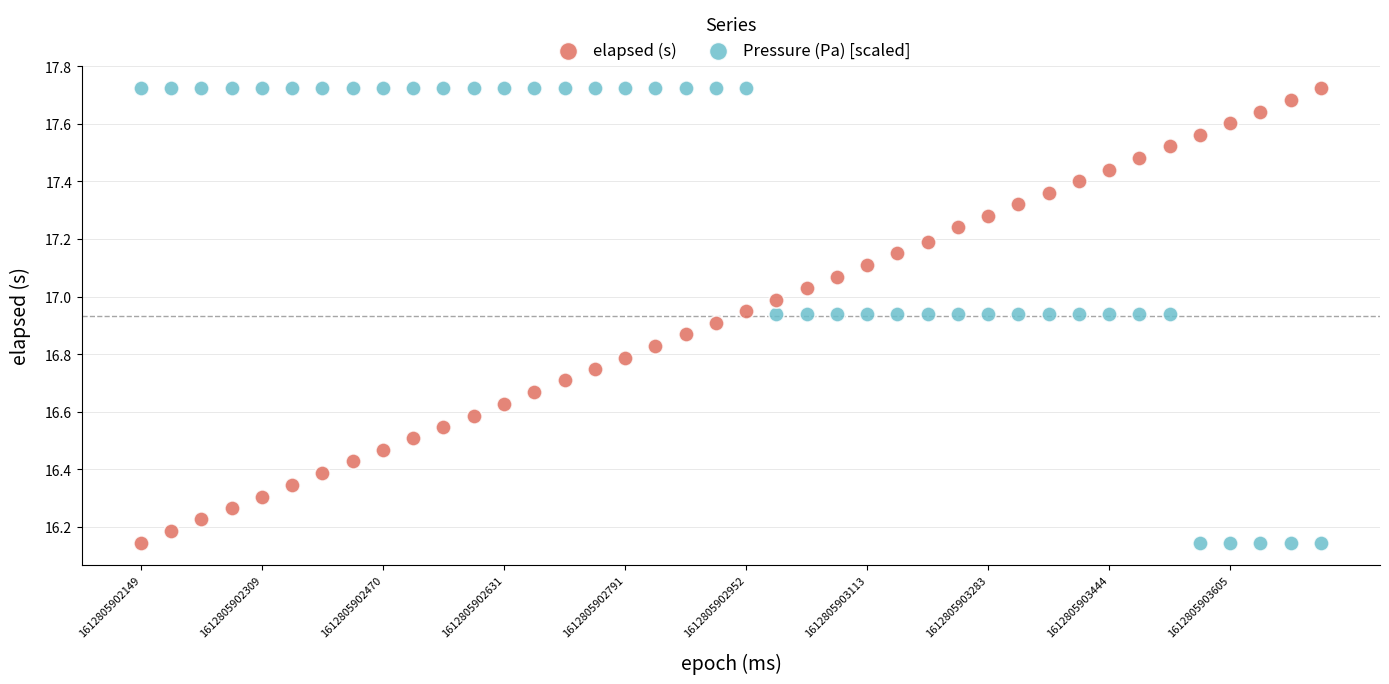

Across all data points, what is the range of Y values (max minus min)?

1.6